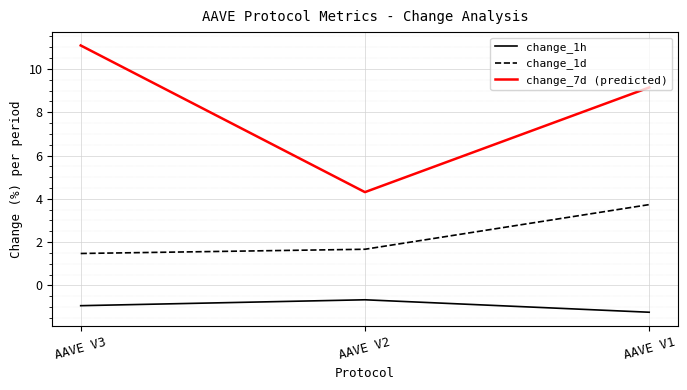

Which label corresponds to the smallest value in the chart?

AAVE V1